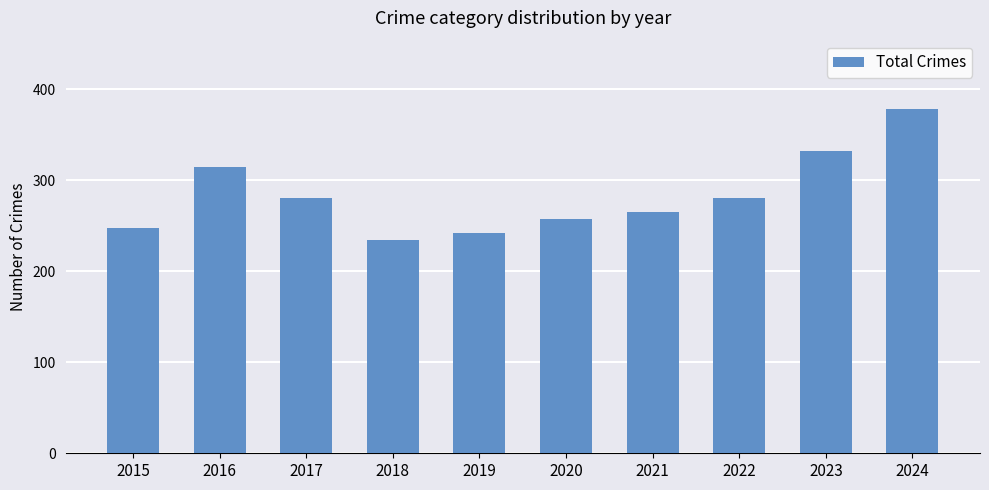

Reading left to right, list all the values displayed in this chart.

248	315	281	235	242	258	265	281	332	378